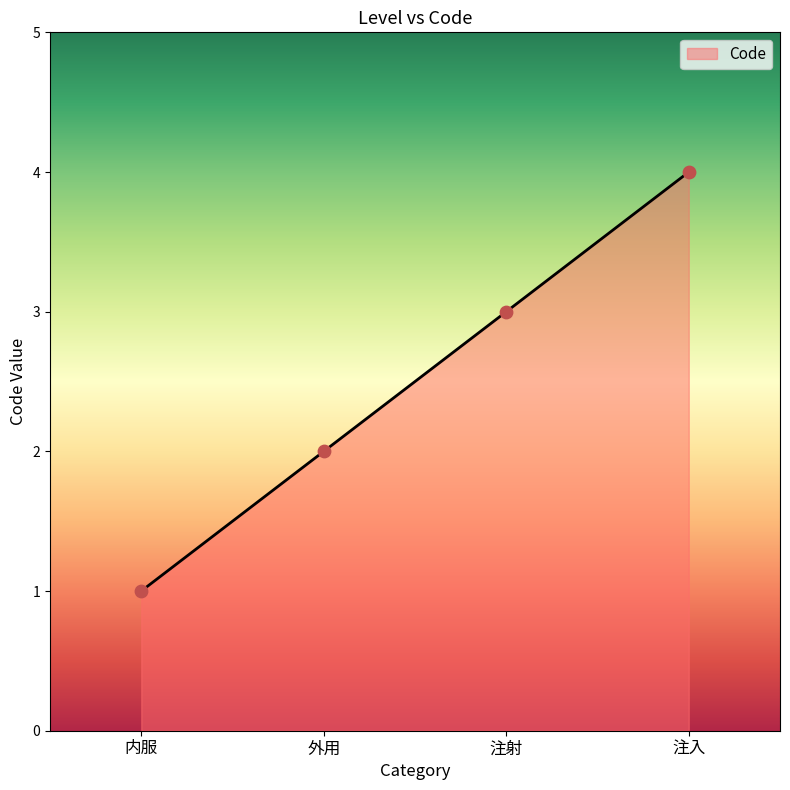

Approximately how many times larger is the value at 内服 compared to 注射?

0.3